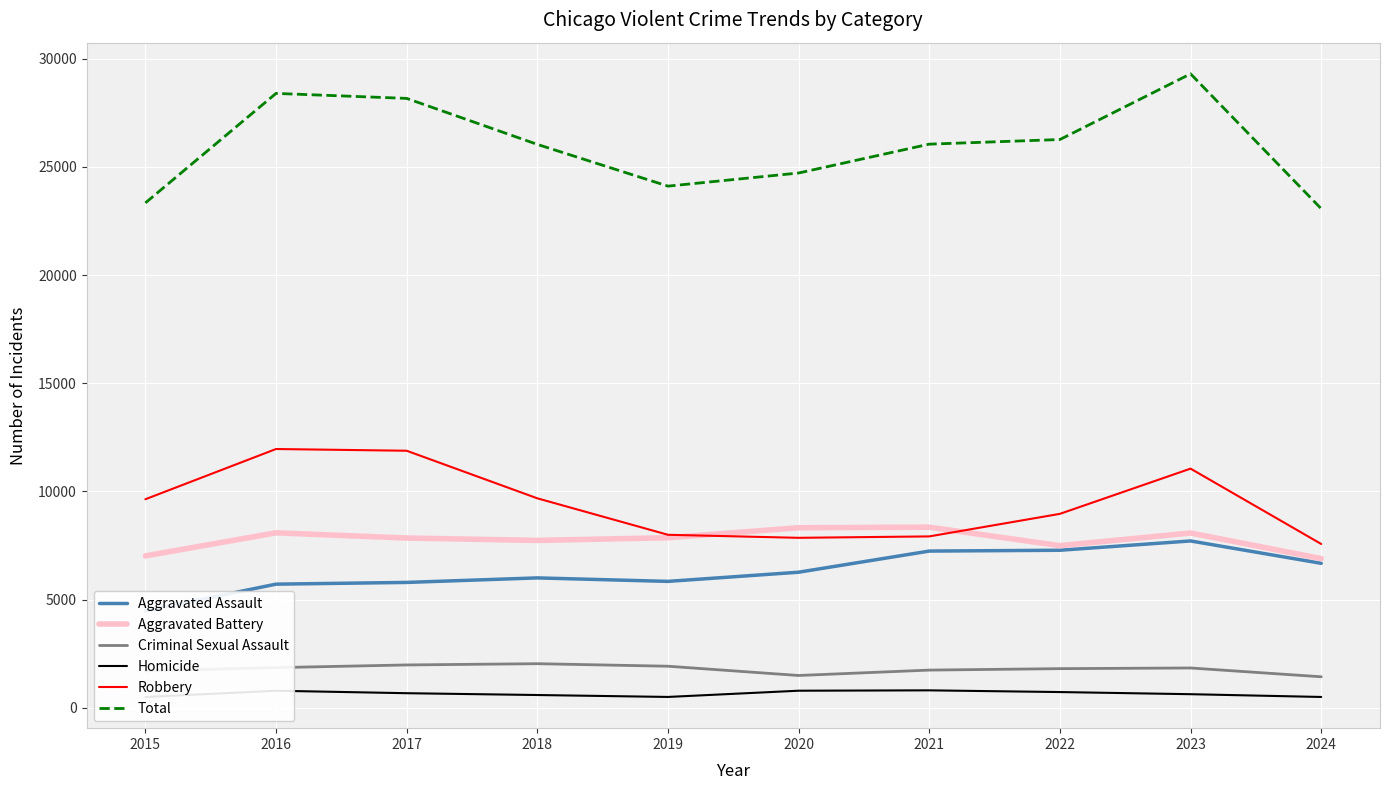

Between 2024 and 2015, which is larger?

2024